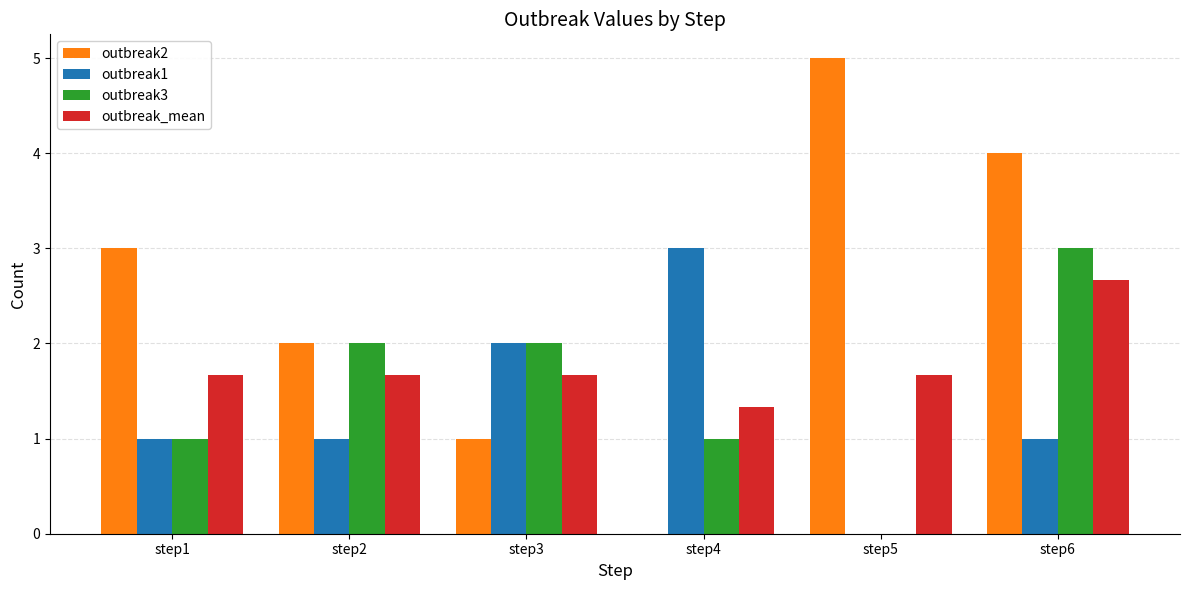

True or false: outbreak_mean has a value of 1.3 at step4.

True